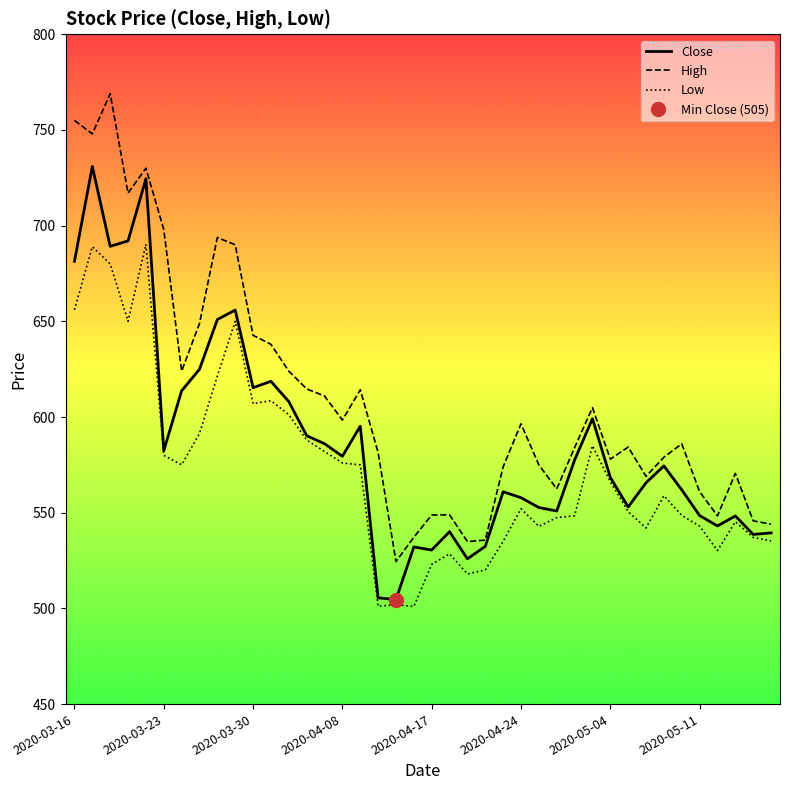

Is this an area chart (filled region under the line)?

No